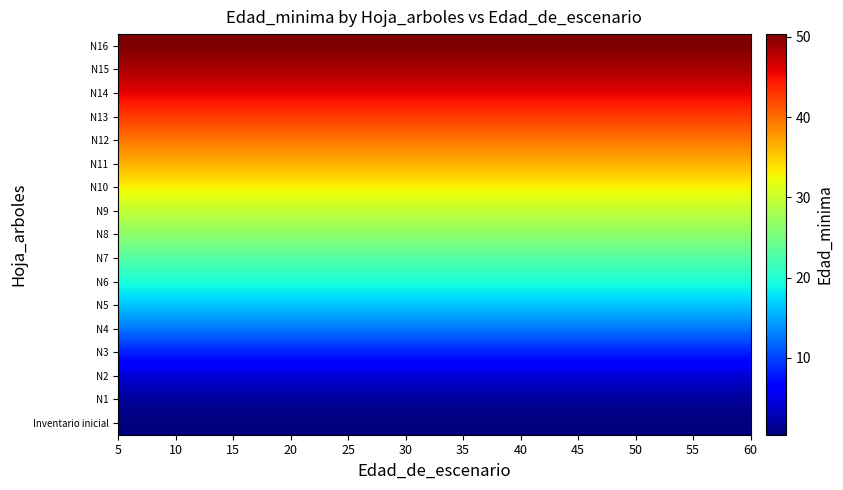

List the series in order of their peak value, highest first.

N16, N15, N14, N13, N12, N11, N10, N9, N8, N7, N6, N5, N4, N3, N2, N1, Inventario inicial